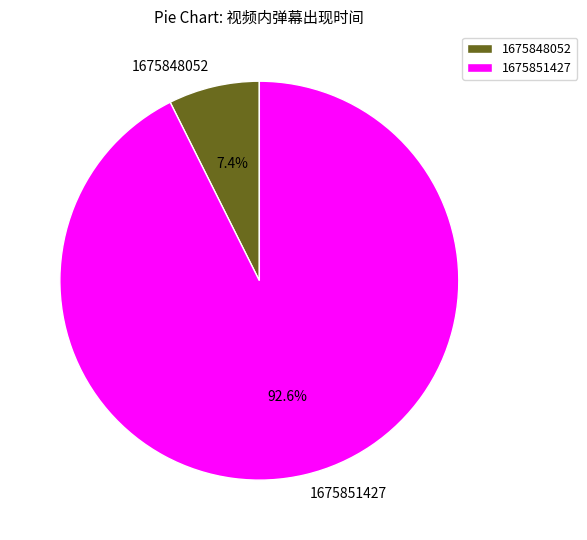

Which has a higher value, 1675851427 or 1675848052?

1675851427